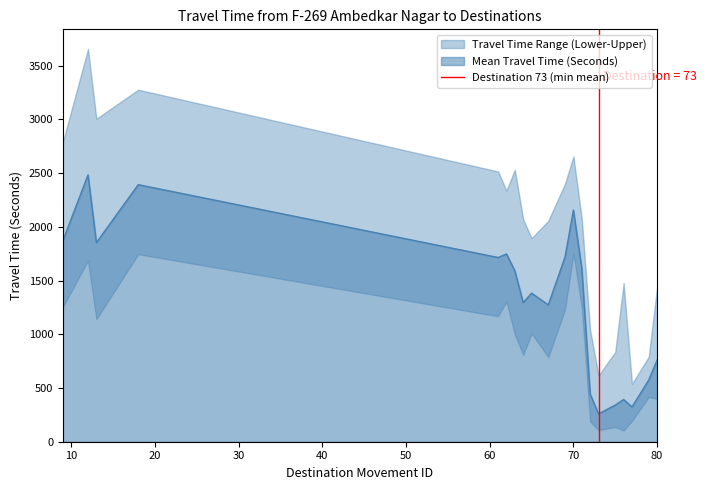

Does the chart display data point markers on the line(s)?

No